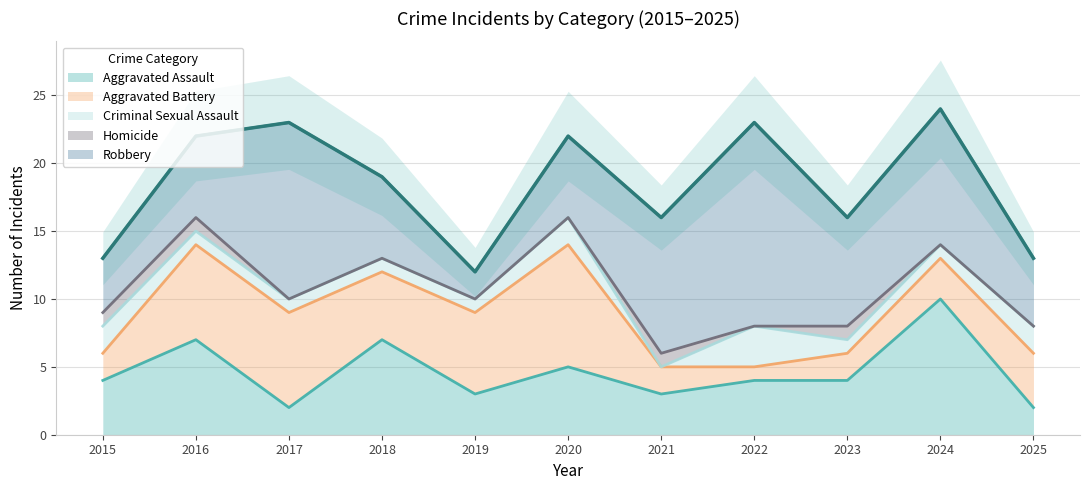

Where is Homicide nearest to the value 0?

2017